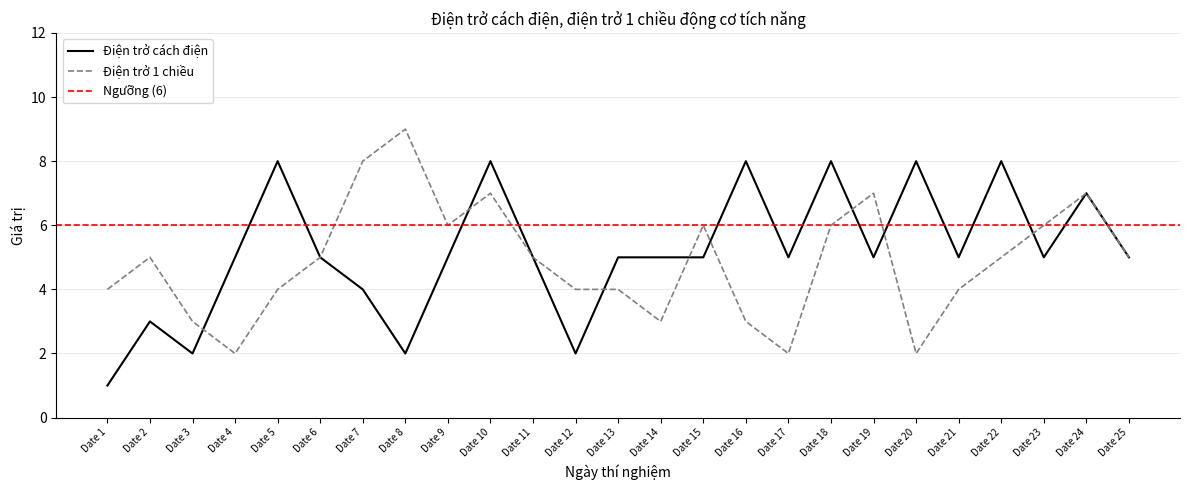

What are all the series names shown in the legend?

Điện trở cách điện, Điện trở 1 chiều